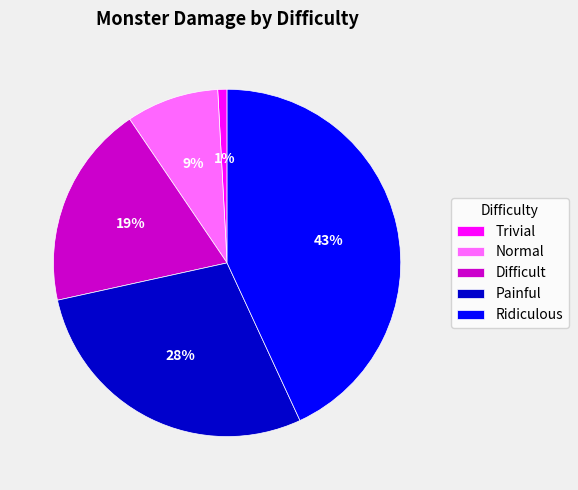

What percentage is the Painful slice, to the nearest percent?

28%